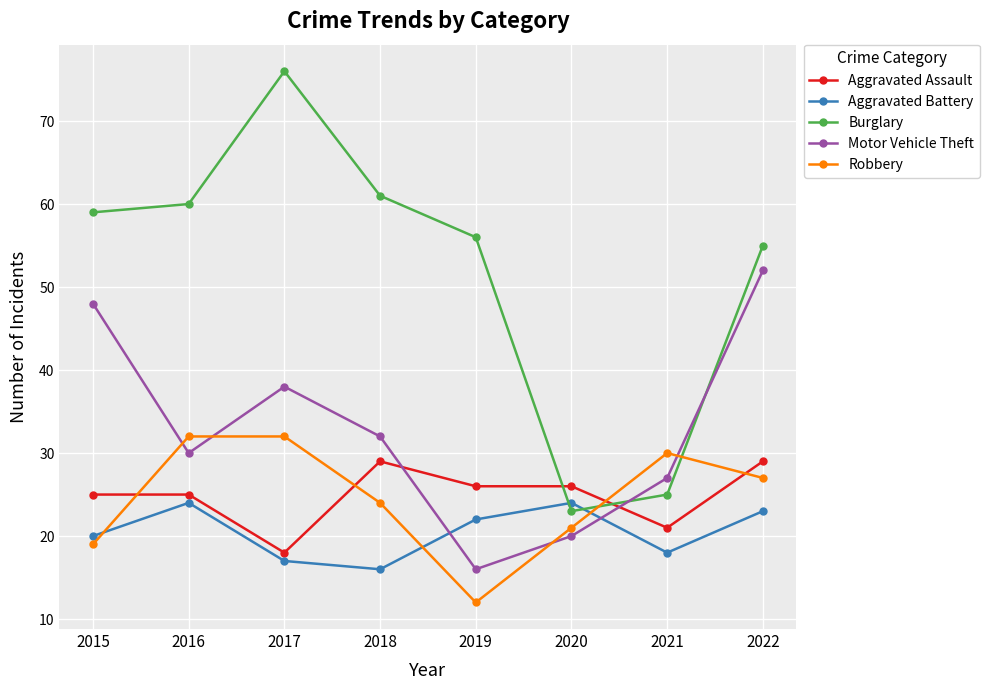

The Robbery series shows 34 at 2018. True or false?

False